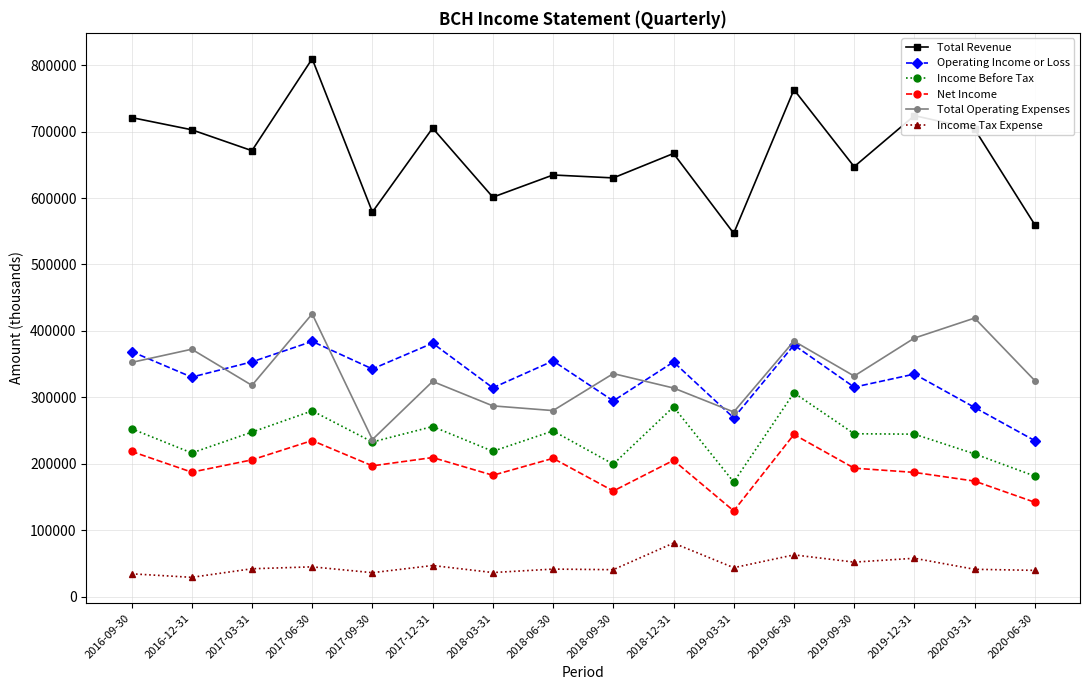

True or false: Total Revenue and Net Income intersect in this chart.

False